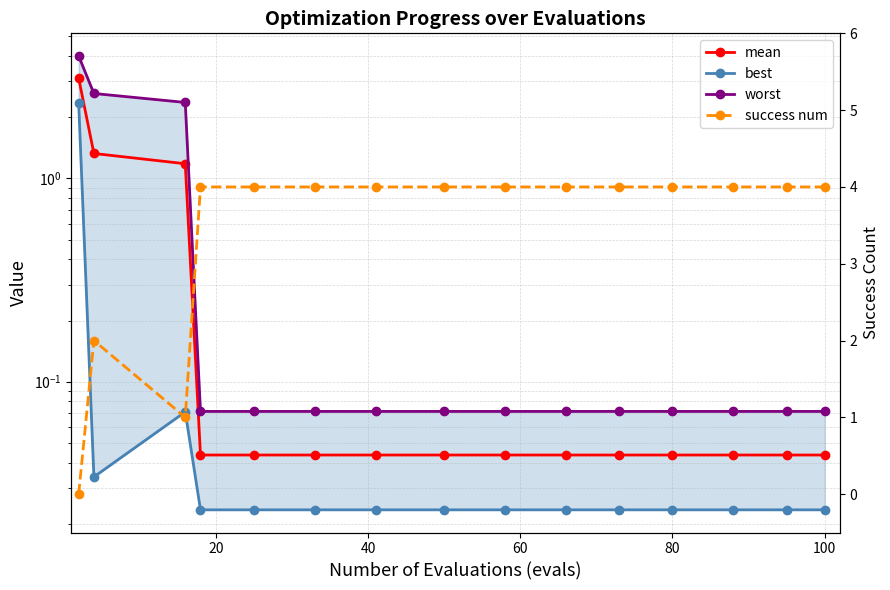

List the series in order of their peak value, highest first.

success num, worst, mean, best